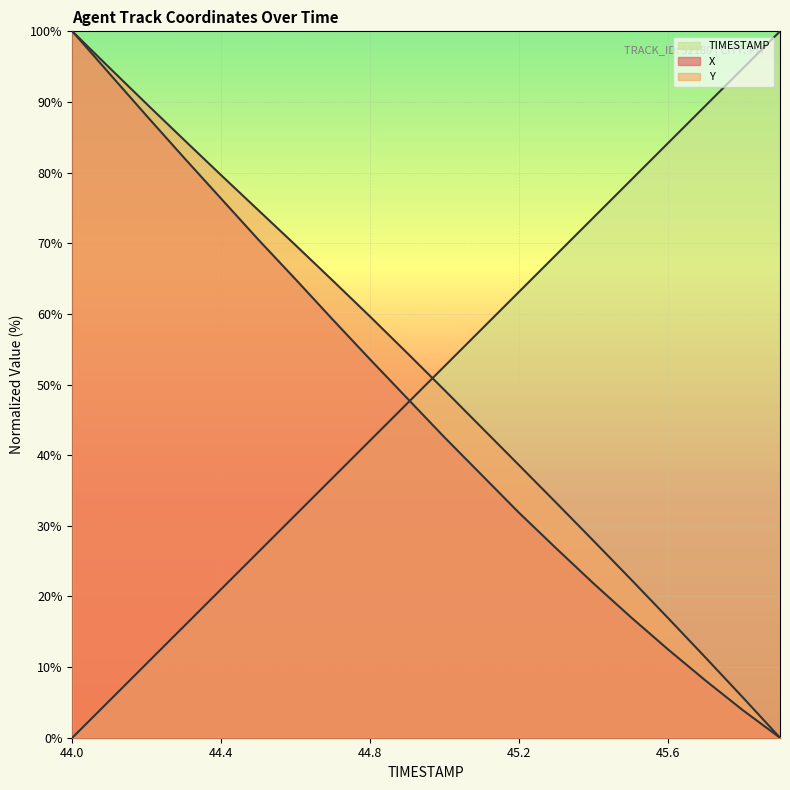

How many distinct data groups are displayed?

3